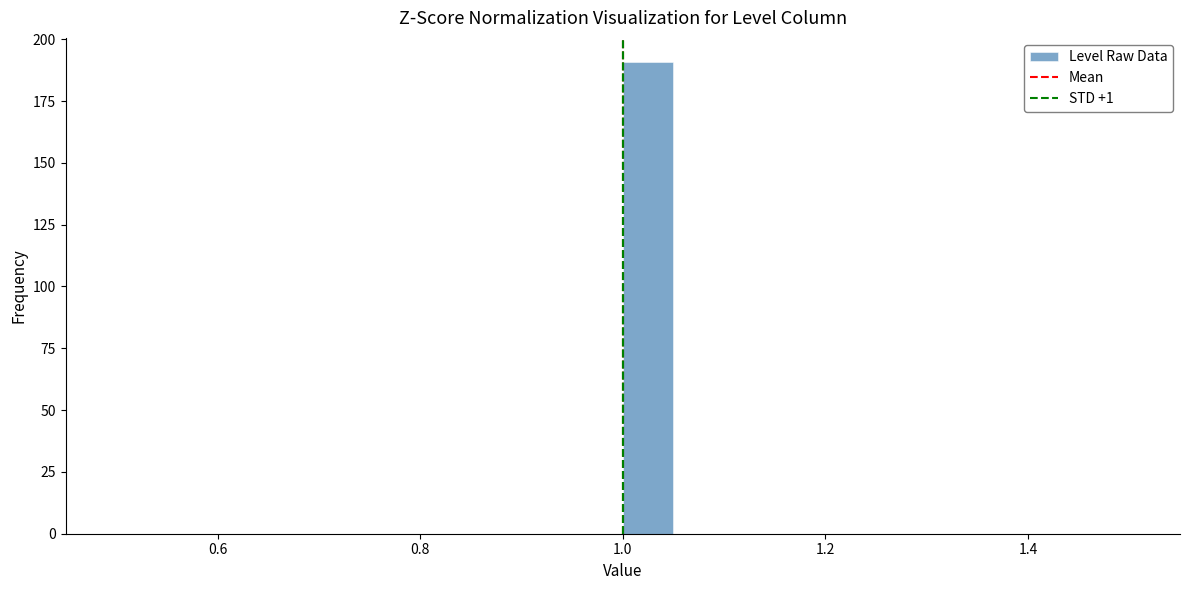

Read against the x-axis, roughly where is the centre of the tallest bar?

1.02